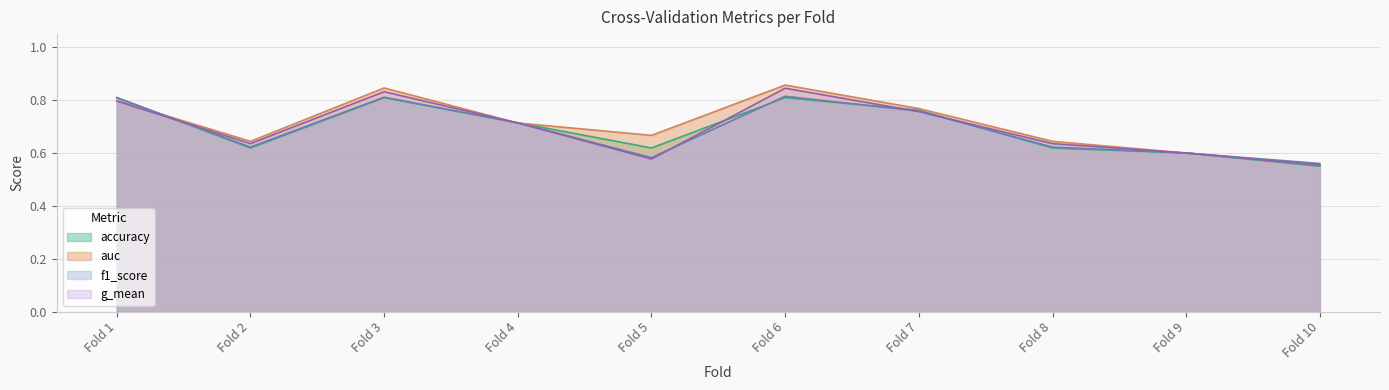

How many lines are shown in the chart?

4